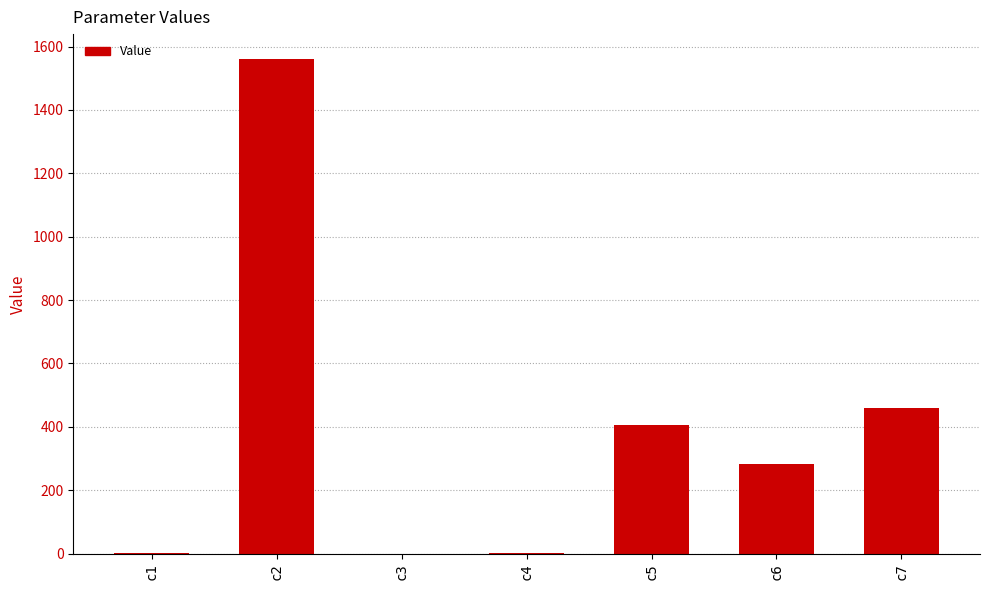

What is the change in value from c1 to c4?

+0.1